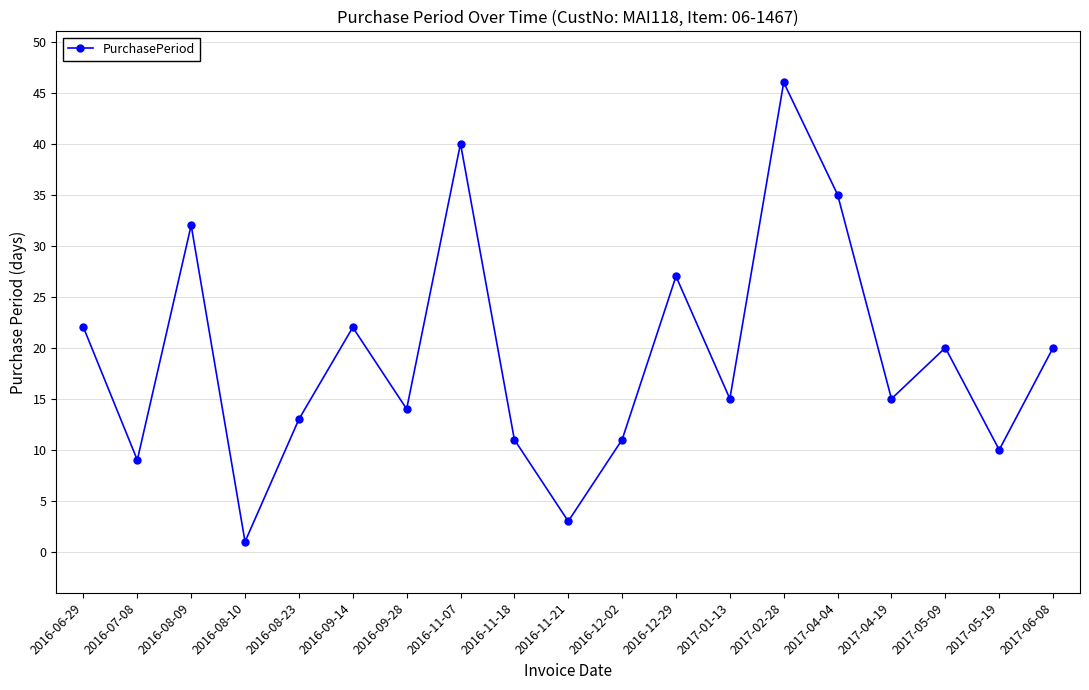

Which category has the highest value across all series?

2017-02-28